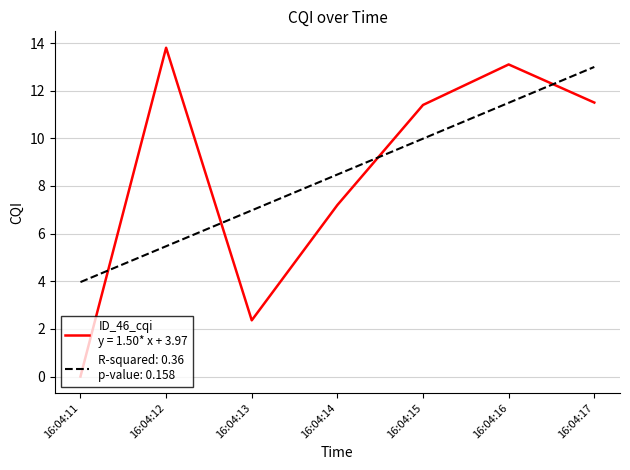

What is the maximum value shown in the chart?

13.8